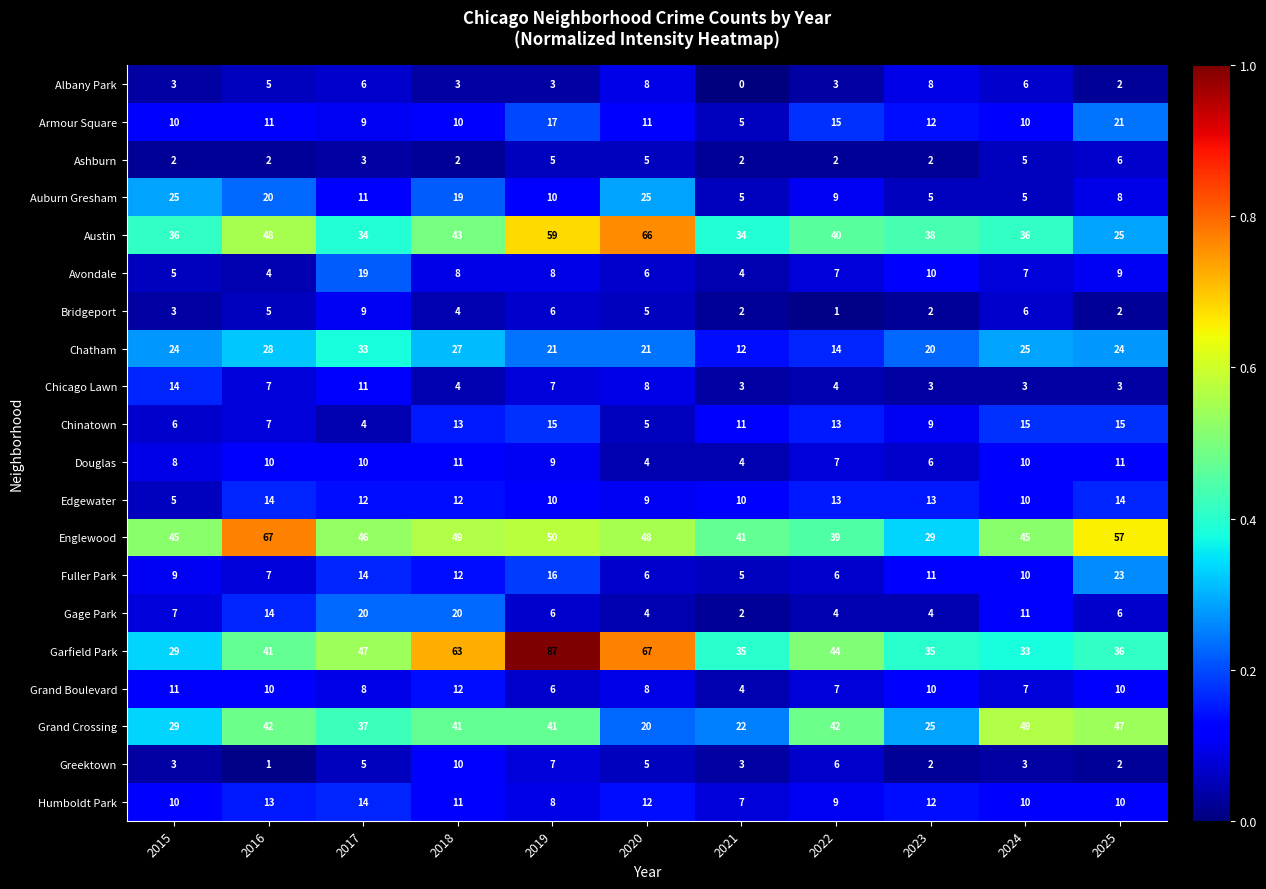

Which series has the widest spread of values?

Garfield Park